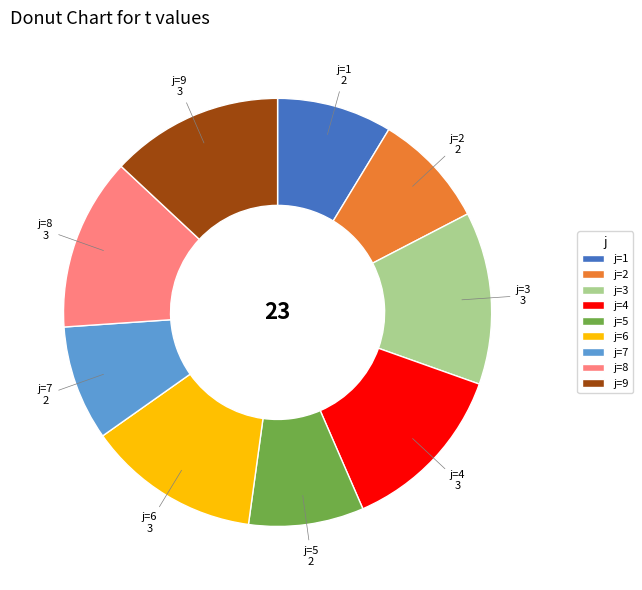

Is it true that j=2 is 1% of the pie?

False